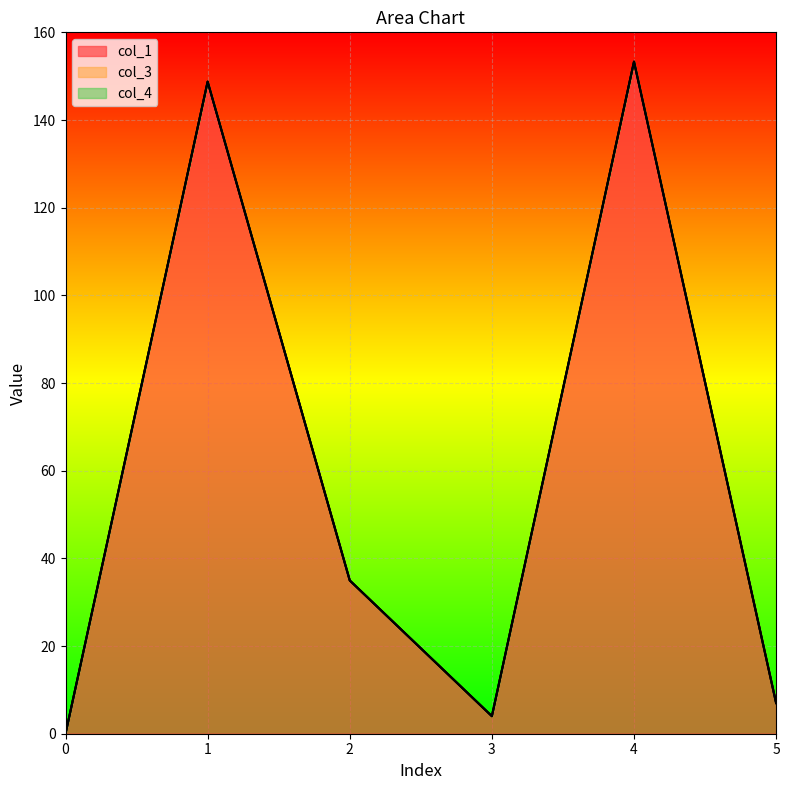

Which series changed the most between 2 and 3?

col_1